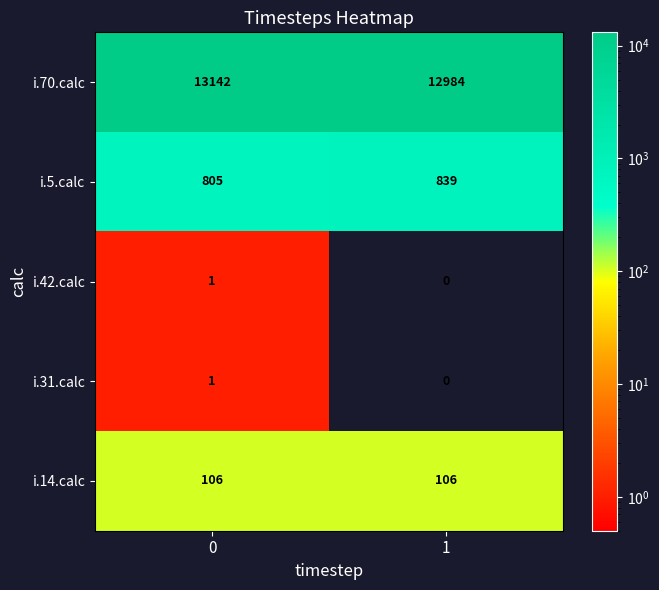

At how many categories does at least one series exceed 6814?

2